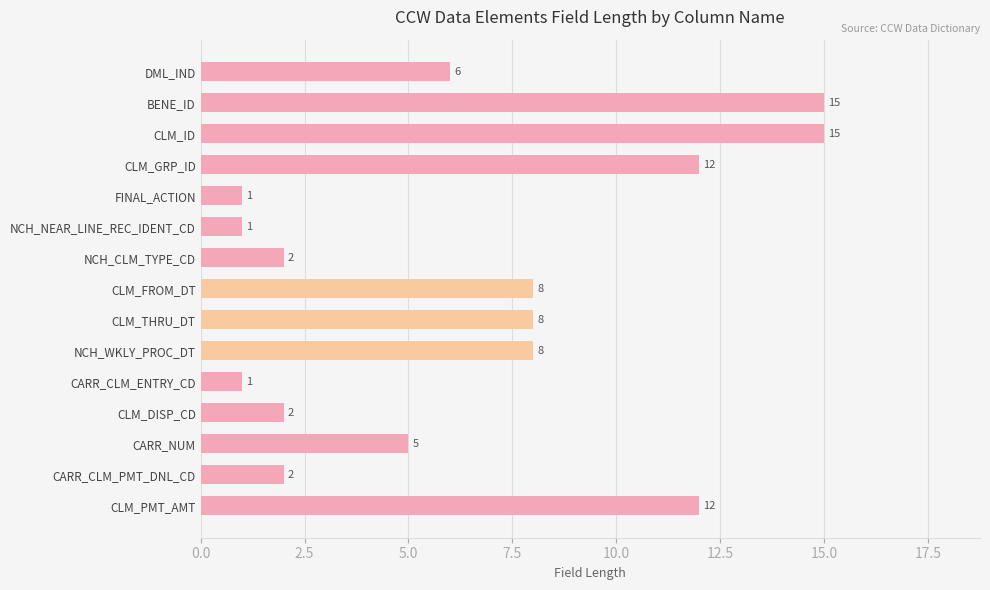

Reading top to bottom, extract all data points from this chart.

6	15	15	12	1	1	2	8	8	8	1	2	5	2	12